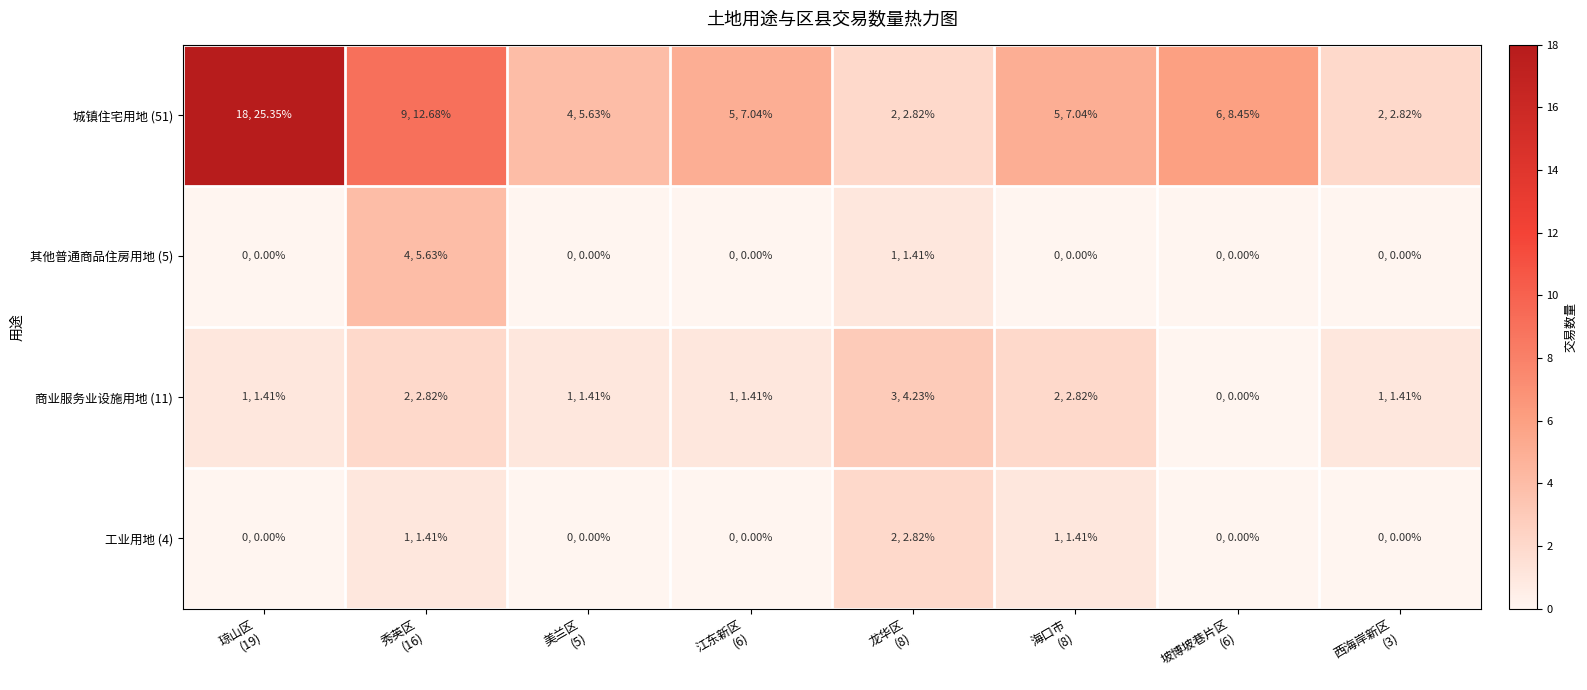

Which series has the largest range (max minus min)?

城镇住宅用地 (51)